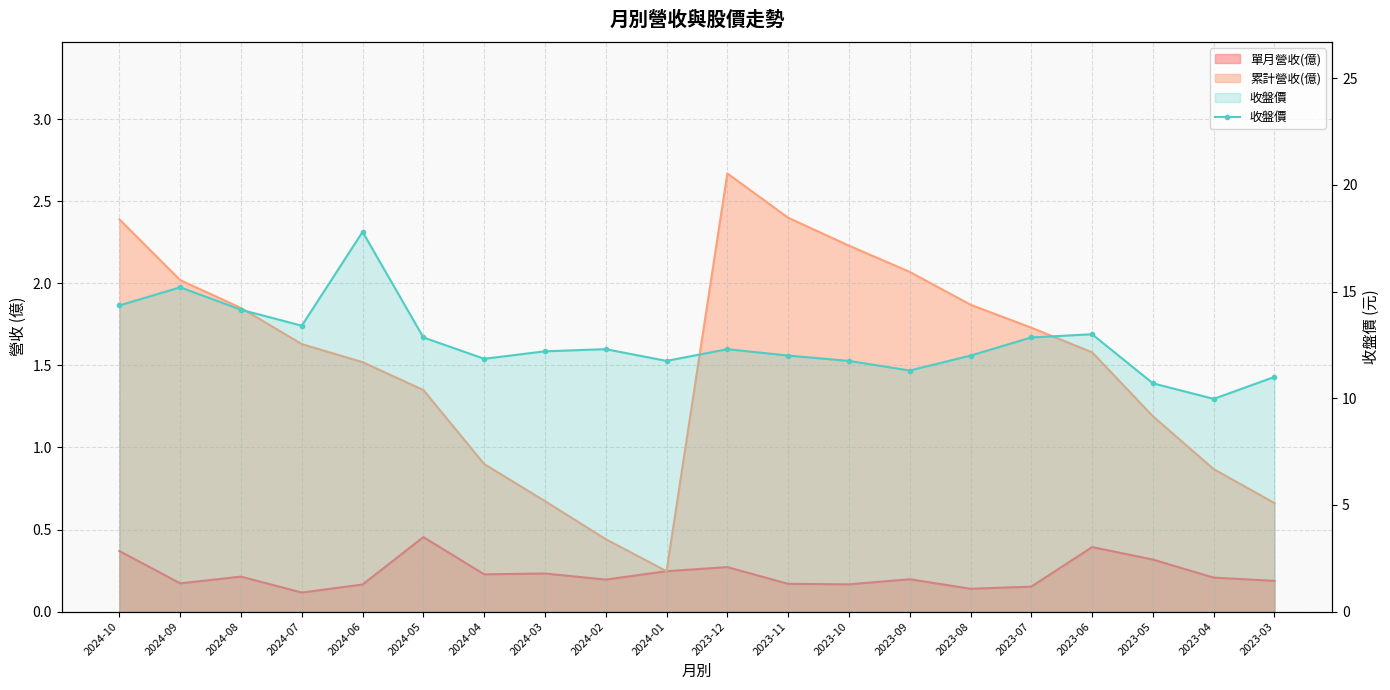

What is the value of the 15th point from the left?

12.0